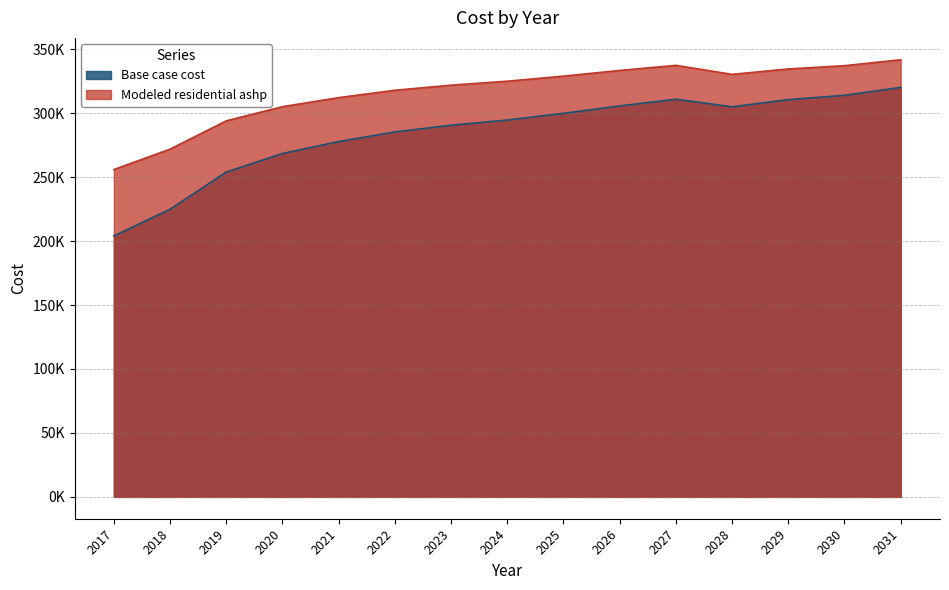

The Modeled residential ashp series shows 180642.2 at 2021. True or false?

False